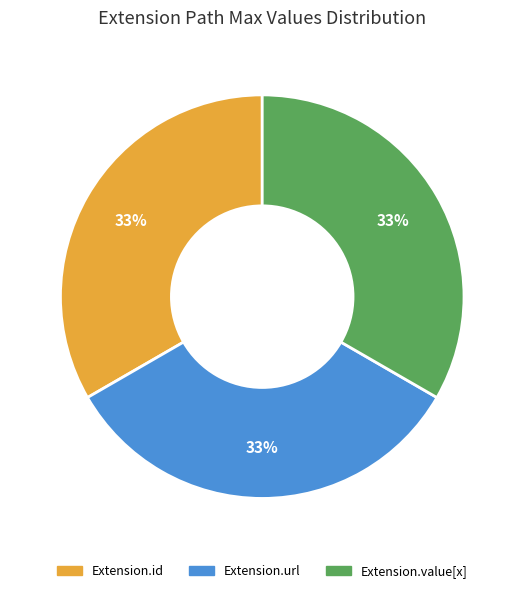

To the nearest percent, what is the average slice percentage?

33%